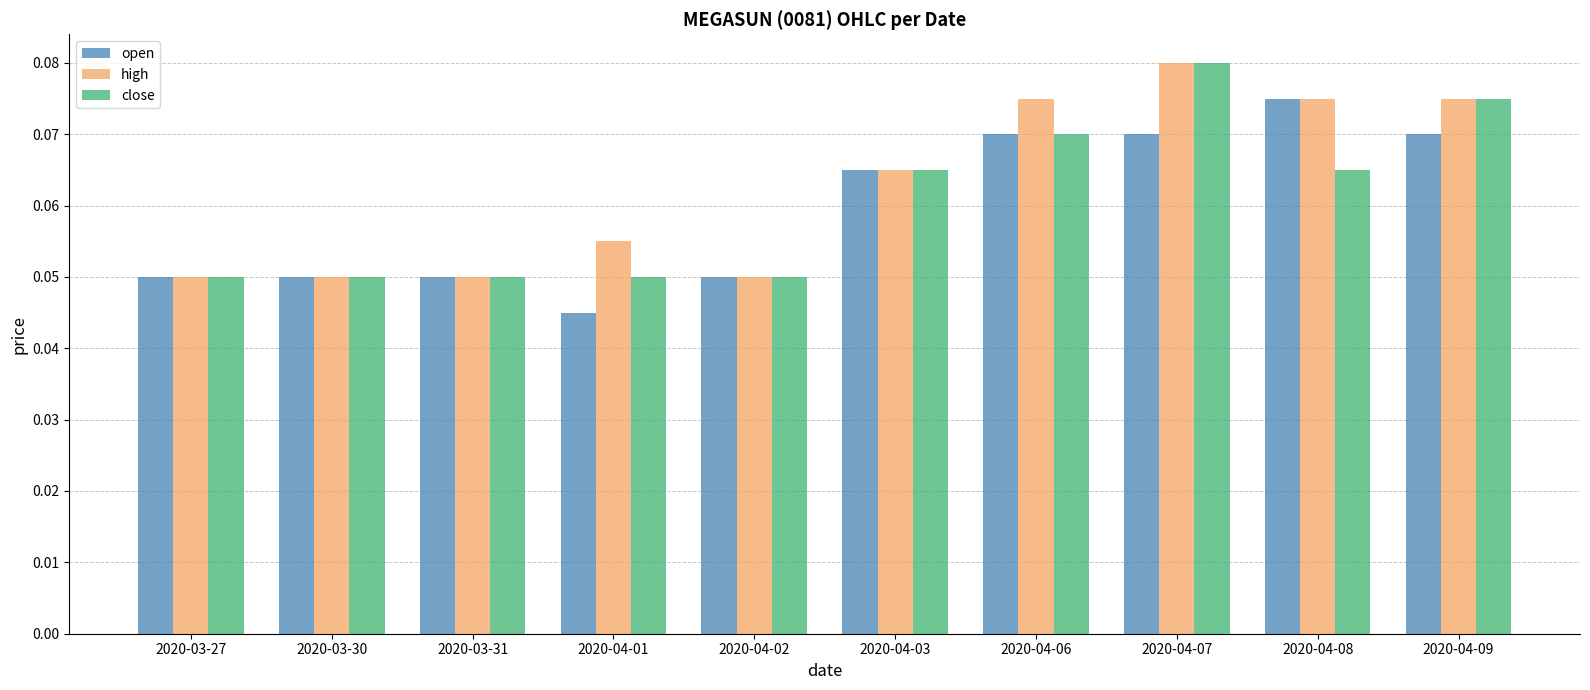

The value of close at 2020-04-01 is 0.0. True or false?

False